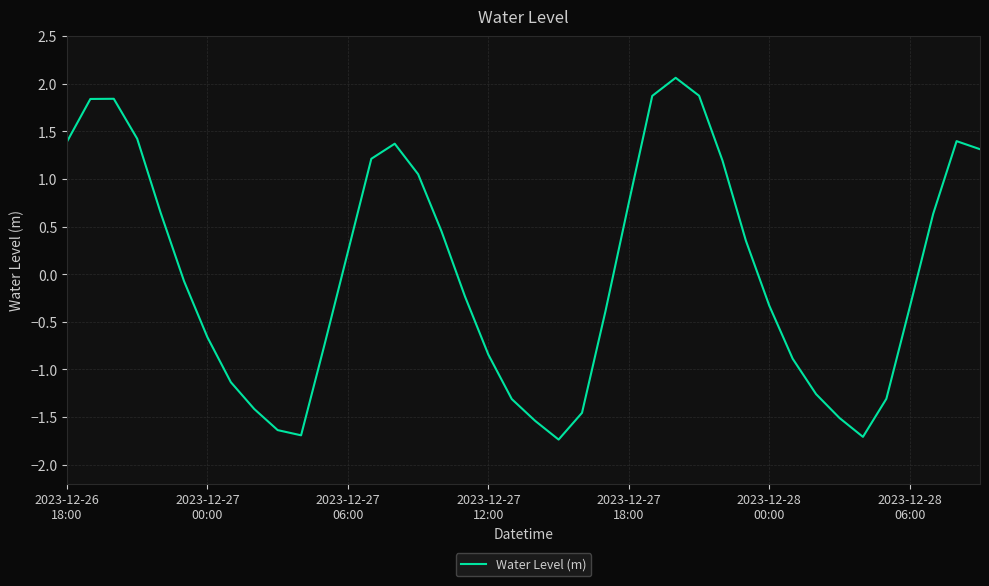

How many lines are shown in the chart?

1